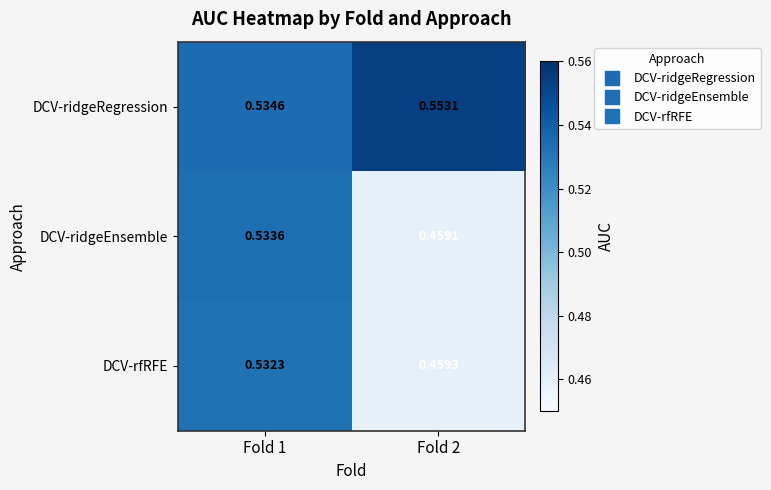

At Fold 2, list the series in order from smallest to largest.

DCV-ridgeEnsemble, DCV-rfRFE, DCV-ridgeRegression